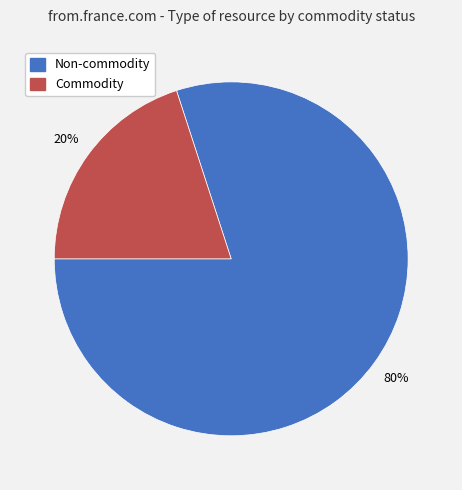

Is there a majority slice in this chart?

Yes